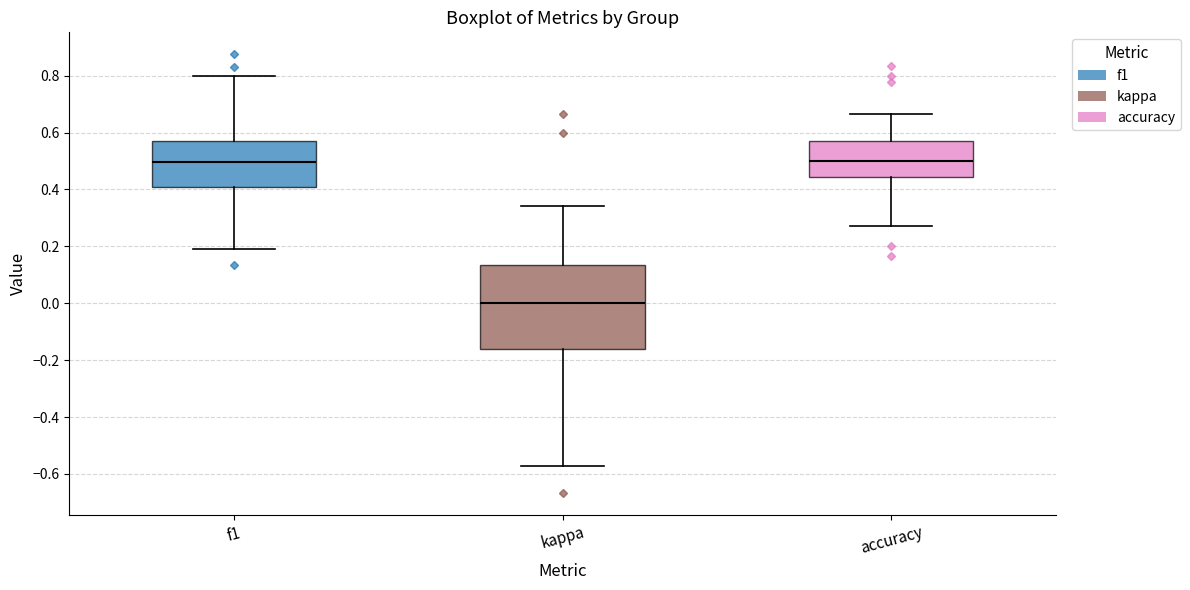

Where does the median line of the box for kappa sit on the y-axis? The values are not printed on the chart, so give them approximately, as read against the axis.

0.00